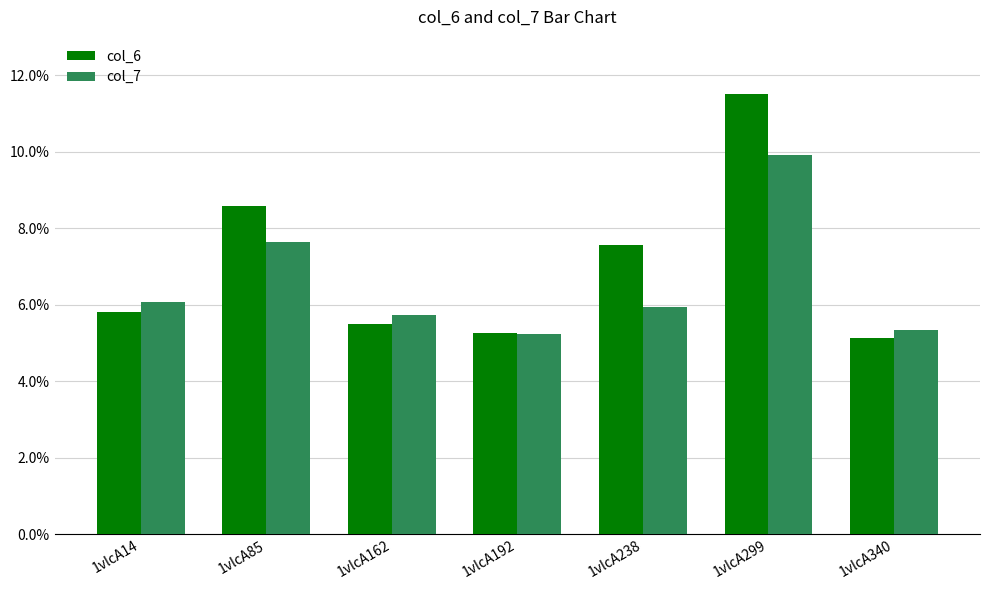

Reading right to left, extract all data points from this chart.

col_6: 5.1	11.5	7.6	5.3	5.5	8.6	5.8
col_7: 5.3	9.9	6.0	5.2	5.7	7.6	6.1